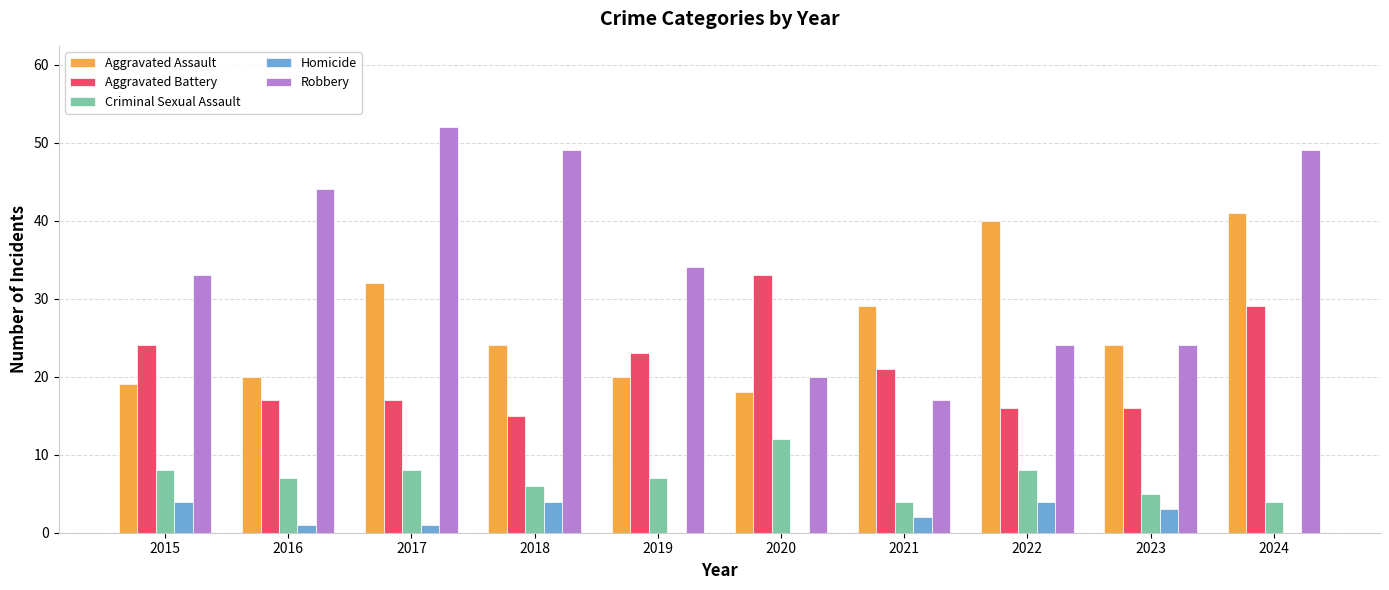

The value of Aggravated Assault at 2019 is 20. True or false?

True